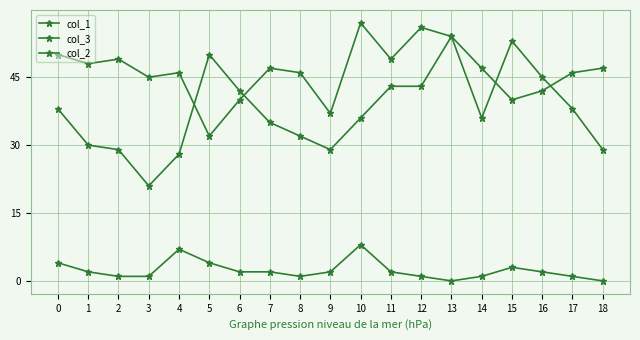

Count the number of categories in the chart.

19